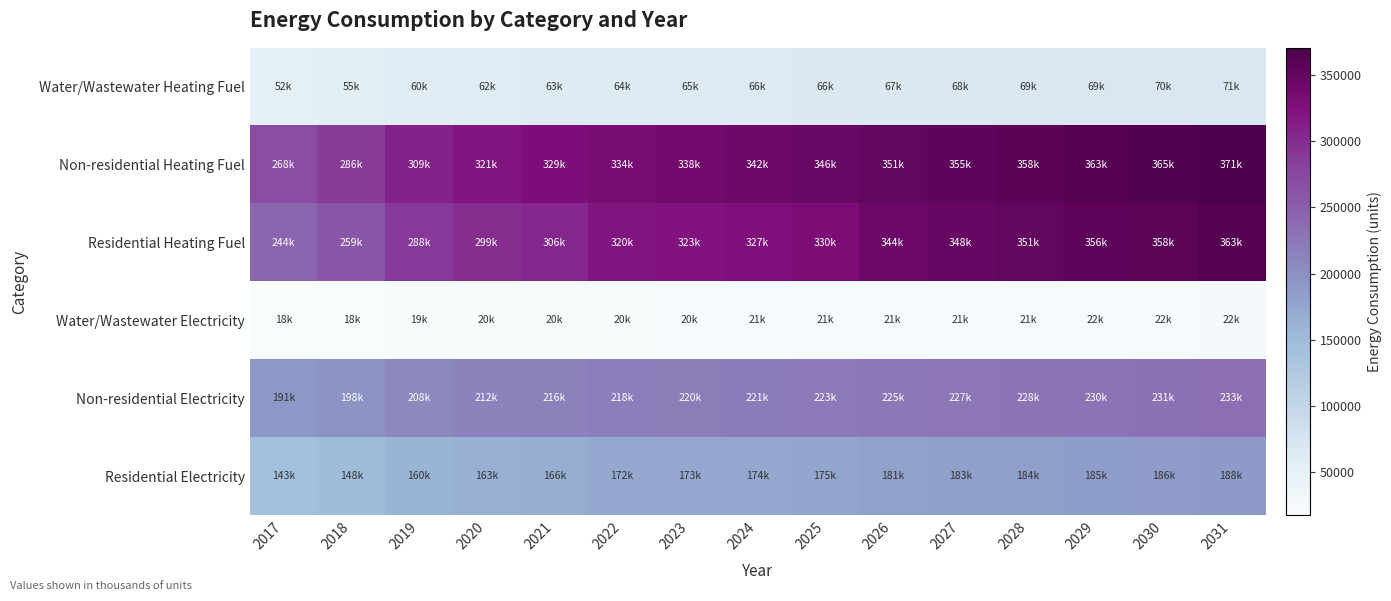

Reading left to right, transcribe all the data shown in this chart.

Water/Wastewater Heating Fuel: 2017=51613.2	2018=54969.7	2019=59543.7	2020=61668.2	2021=63134.7	2022=64225.2	2023=64941.1	2024=65563.0	2025=66279.9	2026=67185.3	2027=68000.0	2028=68630.5	2029=69439.1	2030=69878.7	2031=70886.2
Non-residential Heating Fuel: 2017=267906.4	2018=285507.5	2019=309464.5	2020=320709.7	2021=328532.4	2022=334399.4	2023=338310.8	2024=341733.2	2025=345644.5	2026=350533.7	2027=354934.0	2028=358356.4	2029=362756.7	2030=365201.3	2031=370579.4
Residential Heating Fuel: 2017=243583.5	2018=259125.6	2019=288347.0	2020=298562.4	2021=305668.9	2022=319699.2	2023=323351.8	2024=326547.8	2025=330200.5	2026=343876.7	2027=348097.8	2028=351380.8	2029=355601.8	2030=357946.8	2031=363105.9
Water/Wastewater Electricity: 2017=17570.2	2018=18265.9	2019=19206.2	2020=19664.9	2021=19992.7	2022=20245.7	2023=20422.9	2024=20581.3	2025=20757.2	2026=20969.7	2027=21160.7	2028=21311.7	2029=21507.0	2030=21622.9	2031=21846.6
Non-residential Electricity: 2017=190746.8	2018=197983.7	2019=207834.0	2020=212457.6	2021=215674.1	2022=218086.4	2023=219694.6	2024=221101.8	2025=222710.0	2026=224720.2	2027=226529.5	2028=227936.7	2029=229745.9	2030=230751.0	2031=232962.3
Residential Electricity: 2017=142797.2	2018=148215.0	2019=159578.6	2020=163128.7	2021=165598.3	2022=171636.8	2023=172902.5	2024=174009.9	2025=175275.6	2026=181171.3	2027=182629.9	2028=183764.4	2029=185223.0	2030=186033.4	2031=187816.1